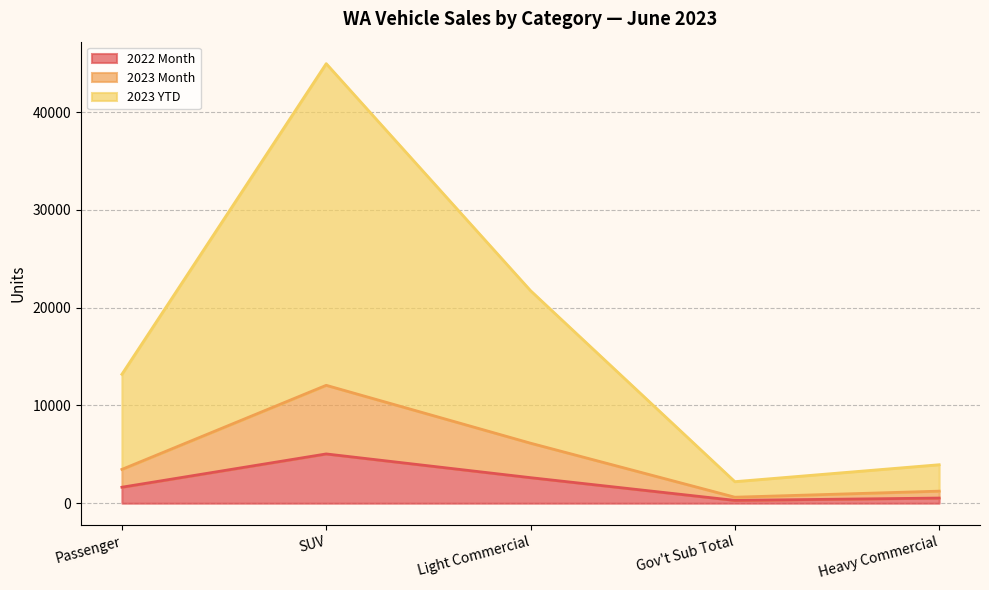

What is the greatest value displayed?

44953